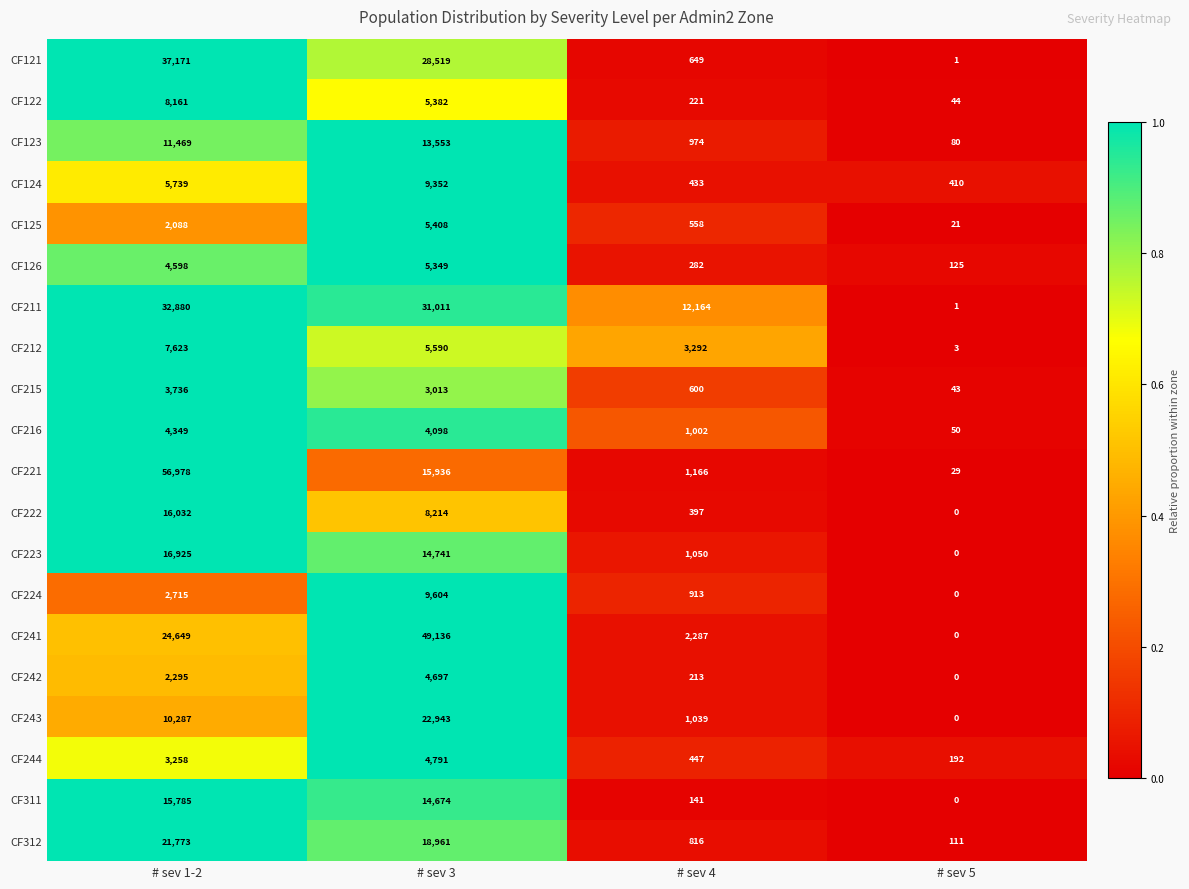

At which label does CF125 reach its minimum?

# sev 5